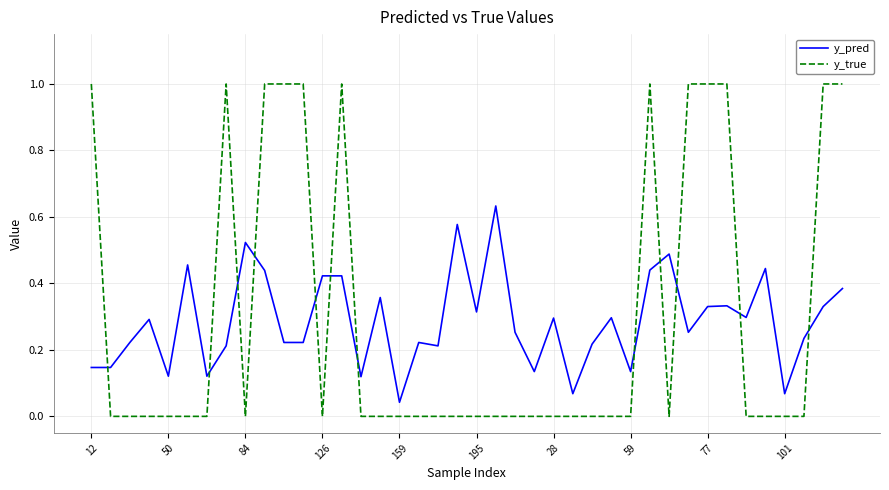

What is the difference between the maximum and minimum values in the y_true series?

1.0